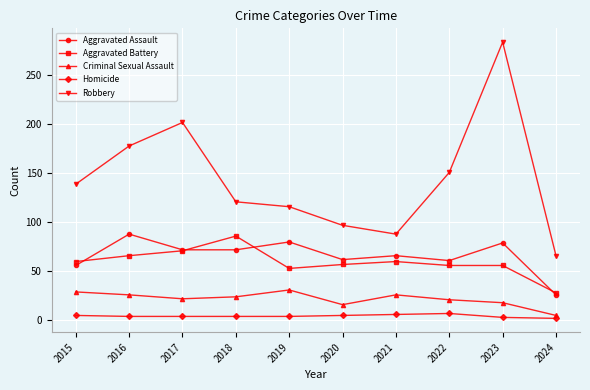

At which label does Aggravated Assault reach its peak?

2016